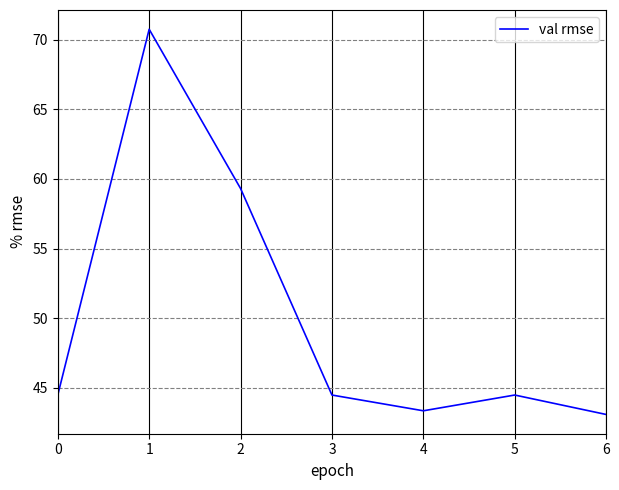

At which category does the data reach its first local peak?

1